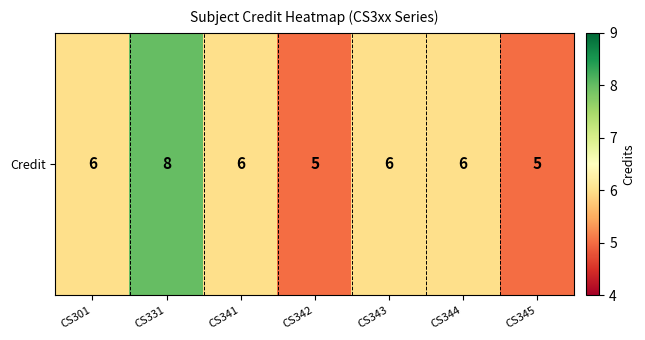

Is it true that the value at CS343 is 11?

False